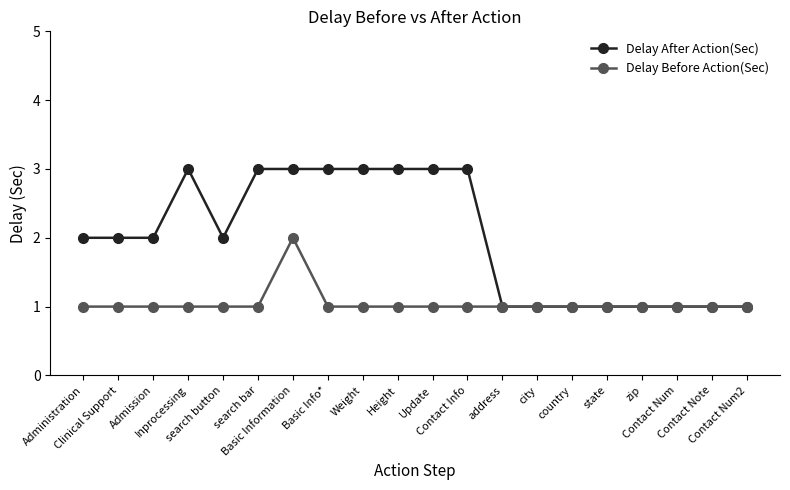

What is the average value of the Delay After Action(Sec) series?

2